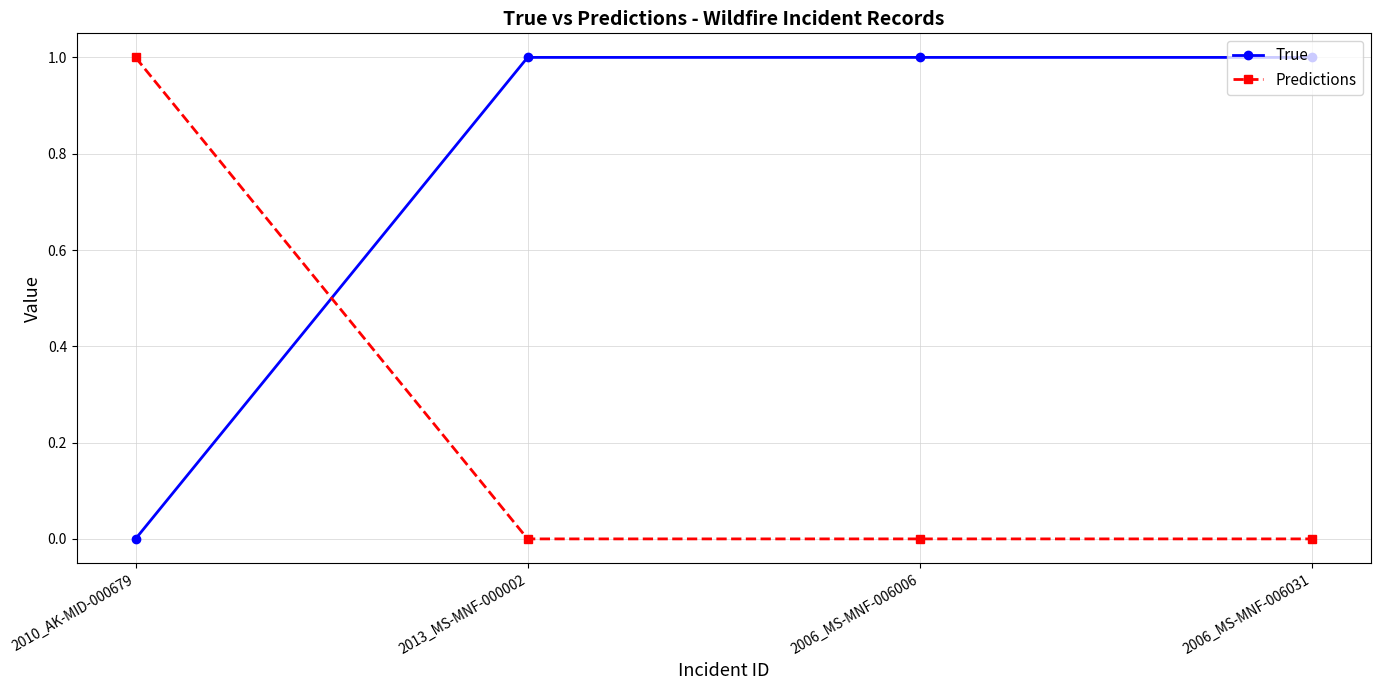

Reading left to right, what are all the values shown in this chart?

True: 0	1	1	1
Predictions: 1	0	0	0